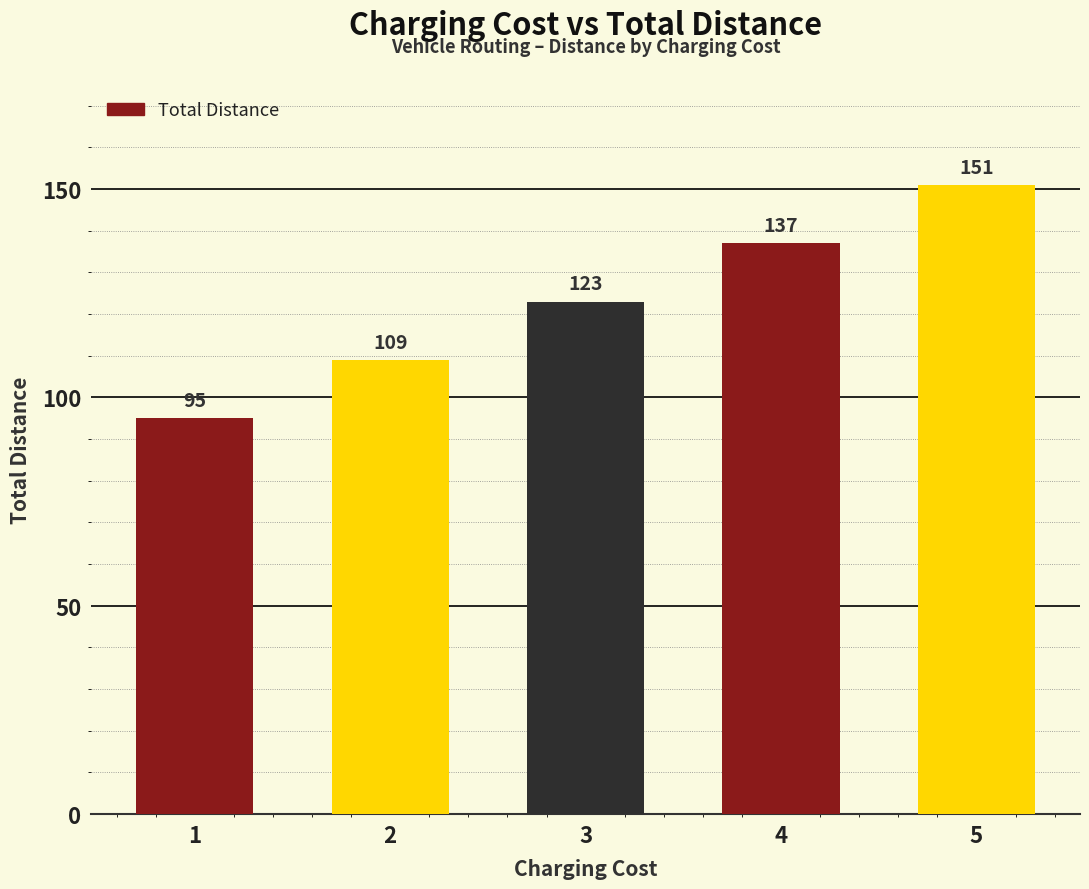

The chart shows a value of 123 at 3. True or false?

True